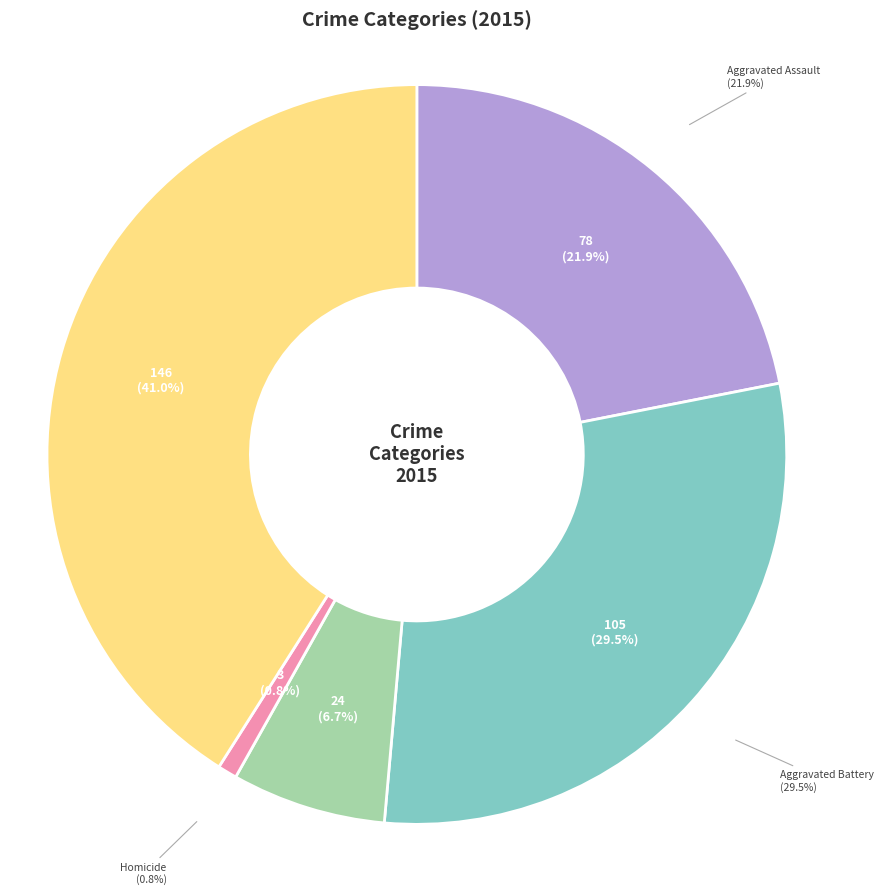

Do Homicide and Aggravated Assault together represent more than half of the pie?

No